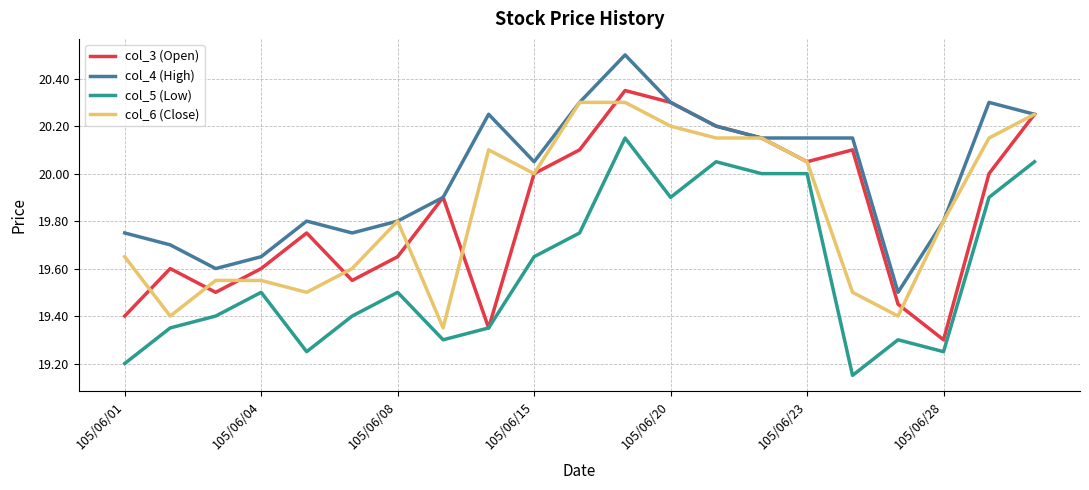

What is the sum of all col_6 (Close) values?

416.8